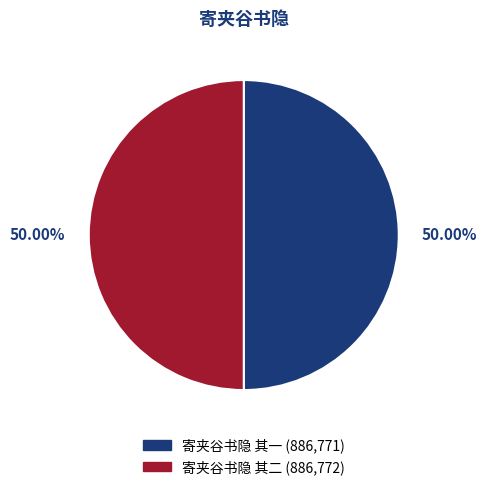

Approximately how many times larger is the value at 寄夹谷书隐 其二 compared to 寄夹谷书隐 其一?

1.0